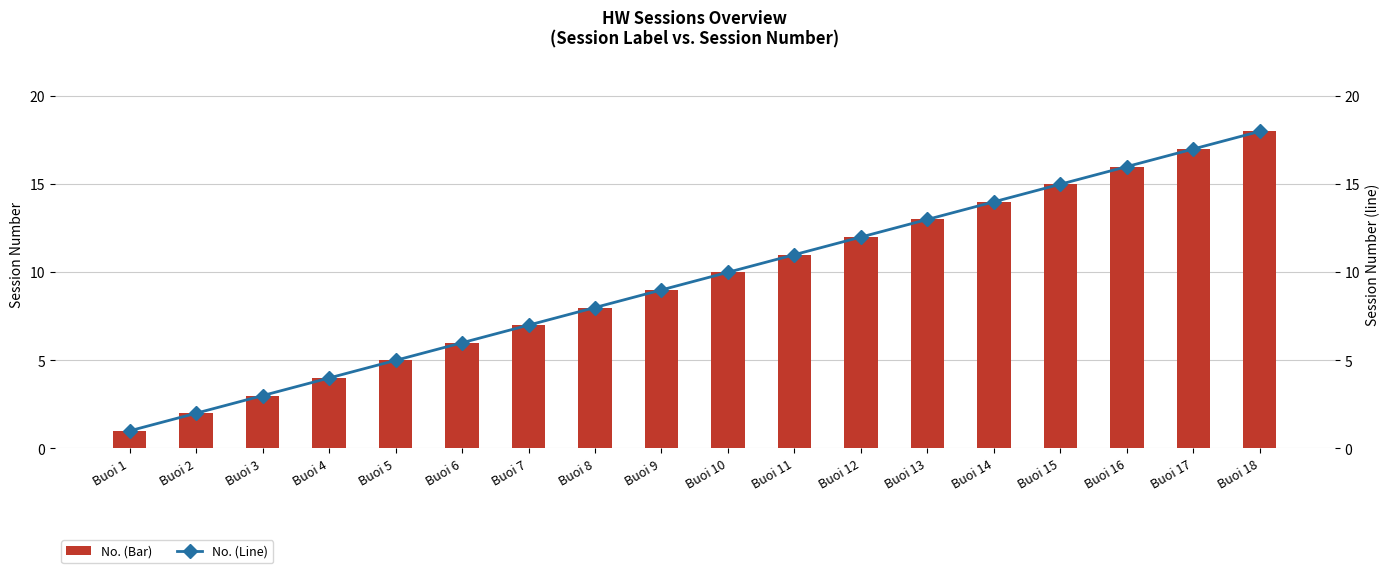

Which category has the highest value across all series?

Buoi 18